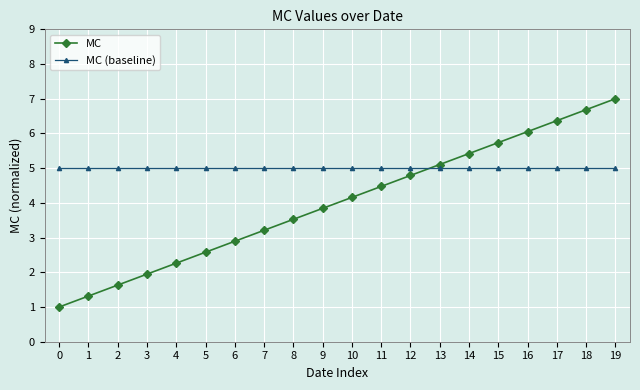

How many data points does each series have?

20